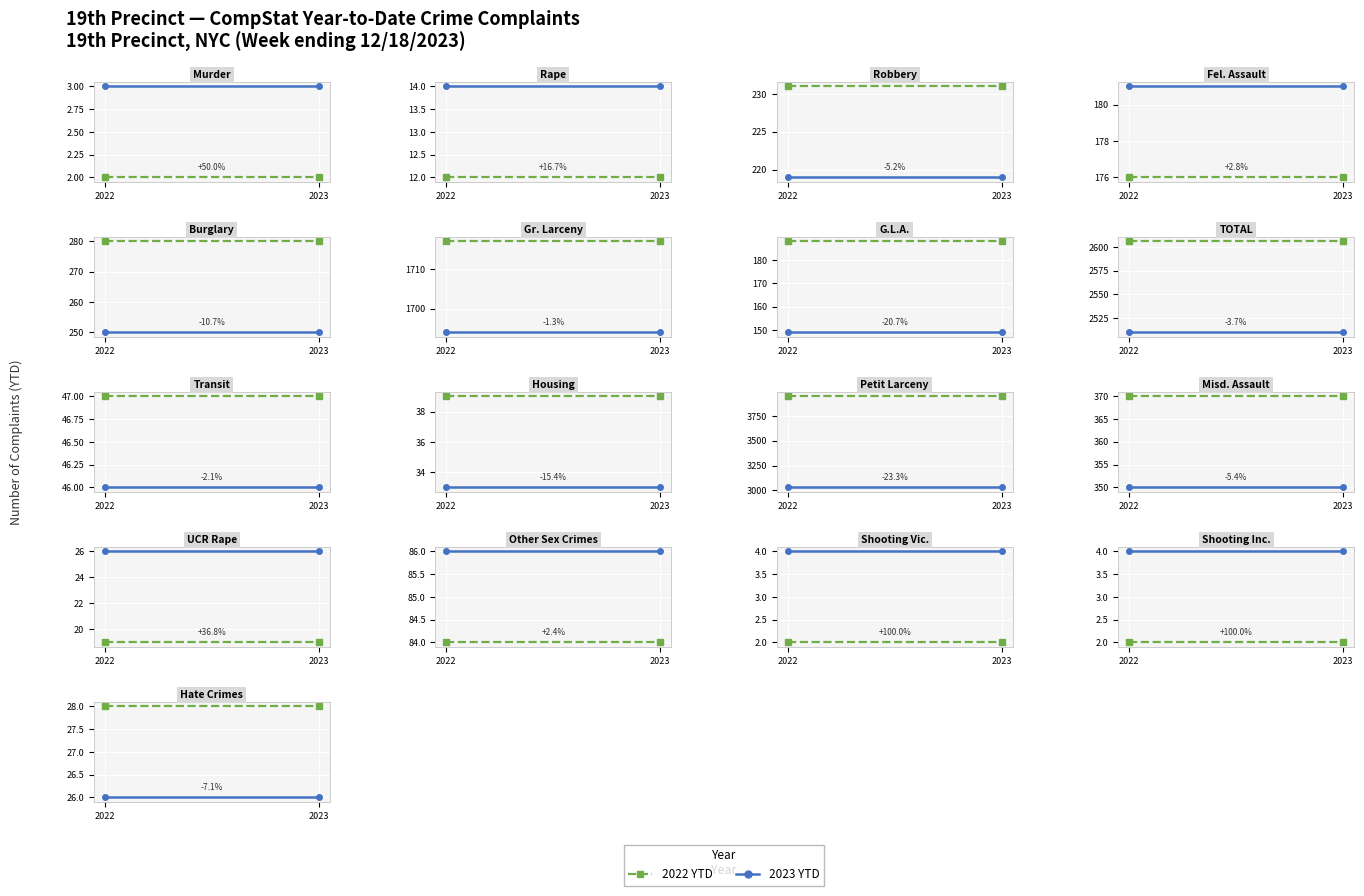

At 2023, list the series in order from smallest to largest.

2023 YTD, 2022 YTD